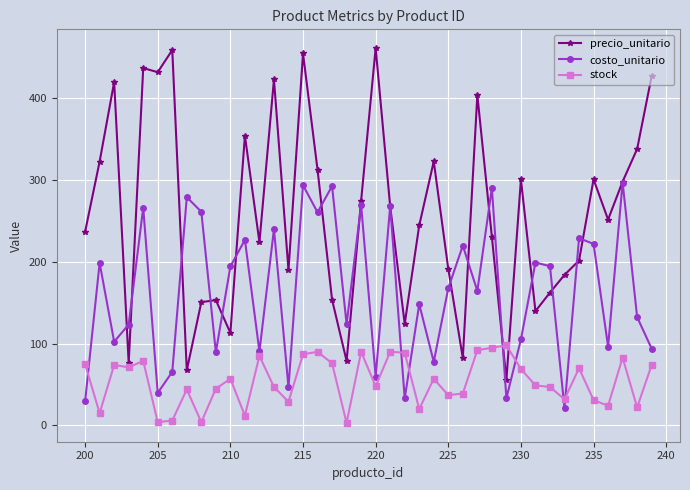

What is the value of the costo_unitario point at the 13th from the left?

90.5